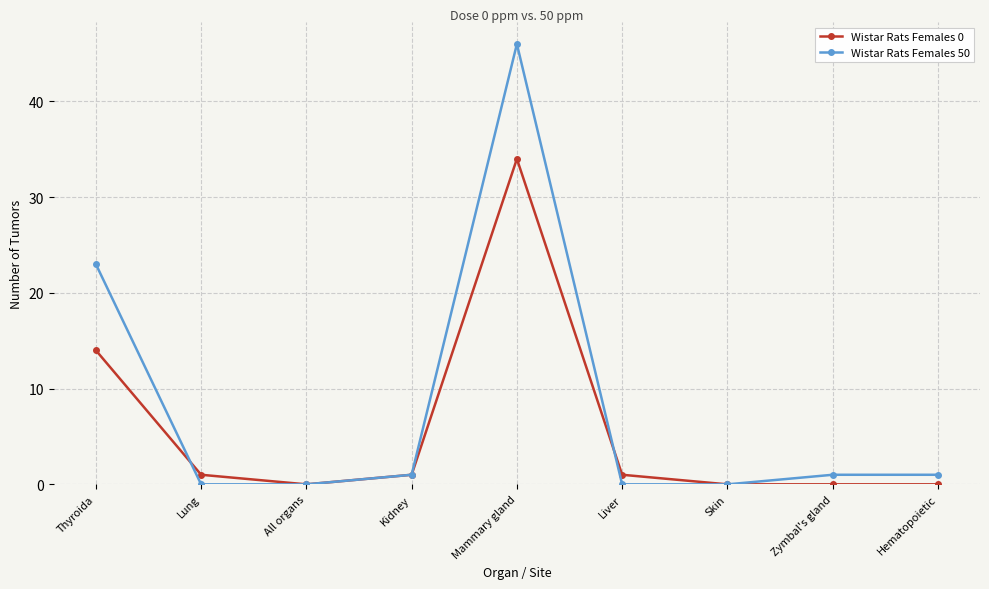

How many categories are shown in the chart?

9